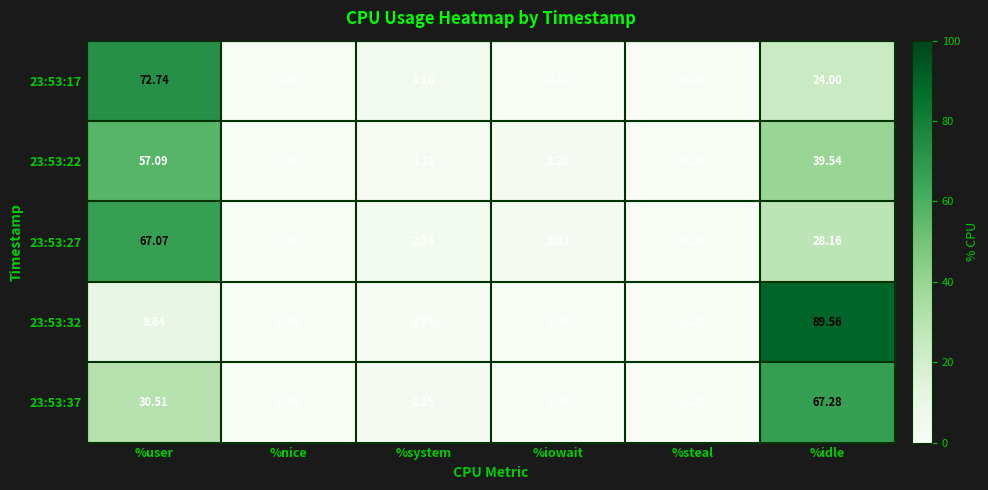

How many data points does each series have?

6